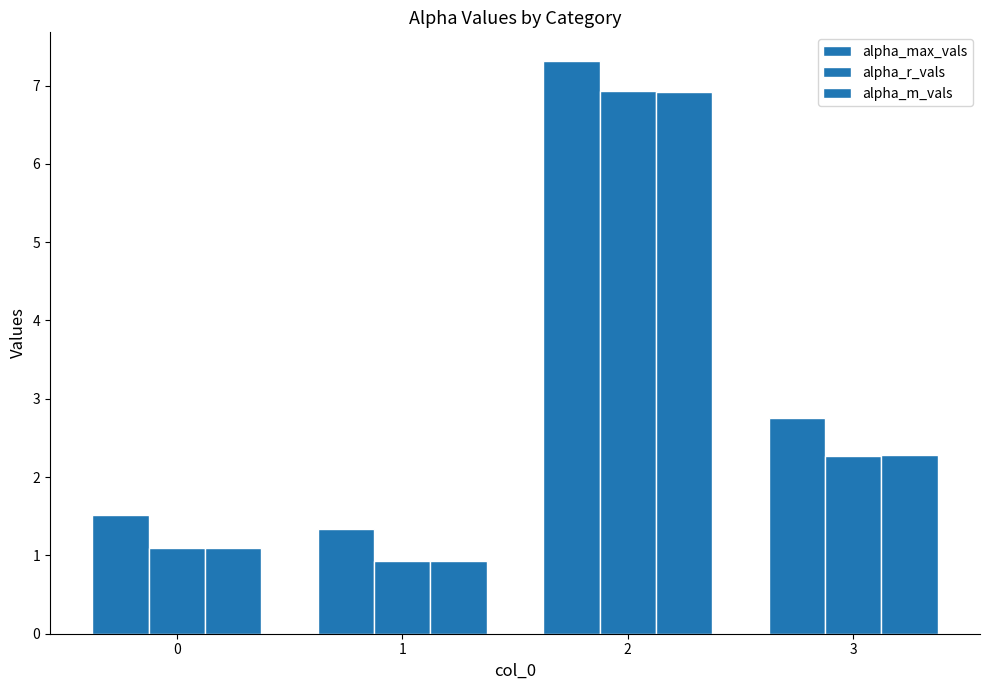

What is the highest value of the alpha_r_vals series?

6.9